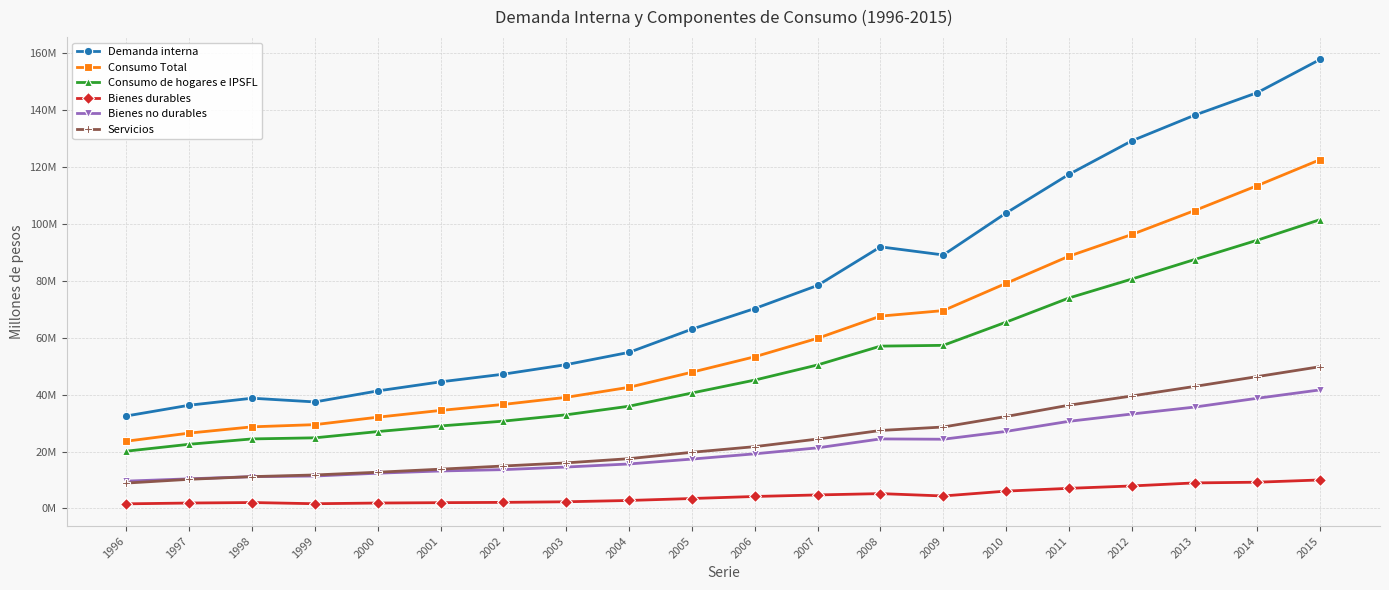

Reading left to right, transcribe all the data shown in this chart.

Demanda interna: 32524818	36304583	38761784	37452878	41334153	44519785	47221935	50578109	54894580	63065298	70305875	78434664	91997261	89139716	103905396	117492992	129283512	138298448	146254553	157941076
Consumo Total: 23647150	26498295	28698425	29470834	32091479	34470164	36579159	39079518	42609869	47916828	53346314	59841750	67635211	69577702	79168033	88708362	96338960	104759109	113552915	122694230
Consumo de hogares e IPSFL: 20143134	22568575	24448572	24832084	27030011	29010555	30701952	32933300	35954441	40599370	45145859	50470087	57081908	57357843	65522805	74017752	80664656	87538856	94355975	101590471
Bienes durables: 1617789	1904225	2077706	1658397	1901498	2030306	2130715	2344667	2807493	3493569	4205896	4750206	5213778	4383723	6096523	7068948	7907886	8977906	9225809	10020882
Bienes no durables: 9603037	10418147	11183396	11399727	12394140	13171318	13649157	14562863	15642168	17358193	19206469	21316275	24448041	24337756	27090106	30640457	33204546	35651077	38752121	41700913
Servicios: 8922307	10246203	11187470	11773959	12734374	13808931	14922080	16025770	17504780	19747607	21733494	24403606	27420089	28636363	32336176	36308347	39552225	42909872	46378044	49868676